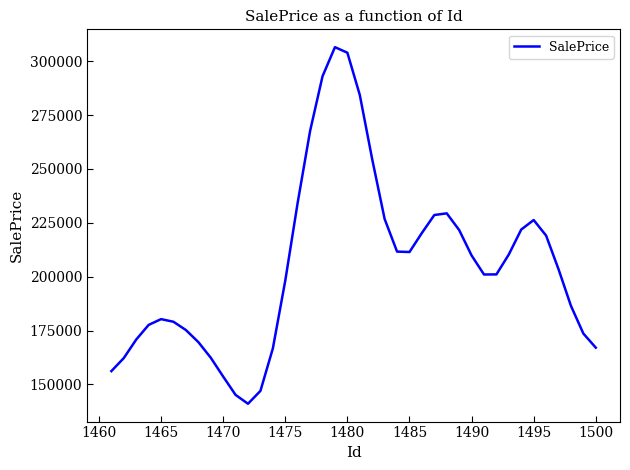

How many series are shown in this chart?

1